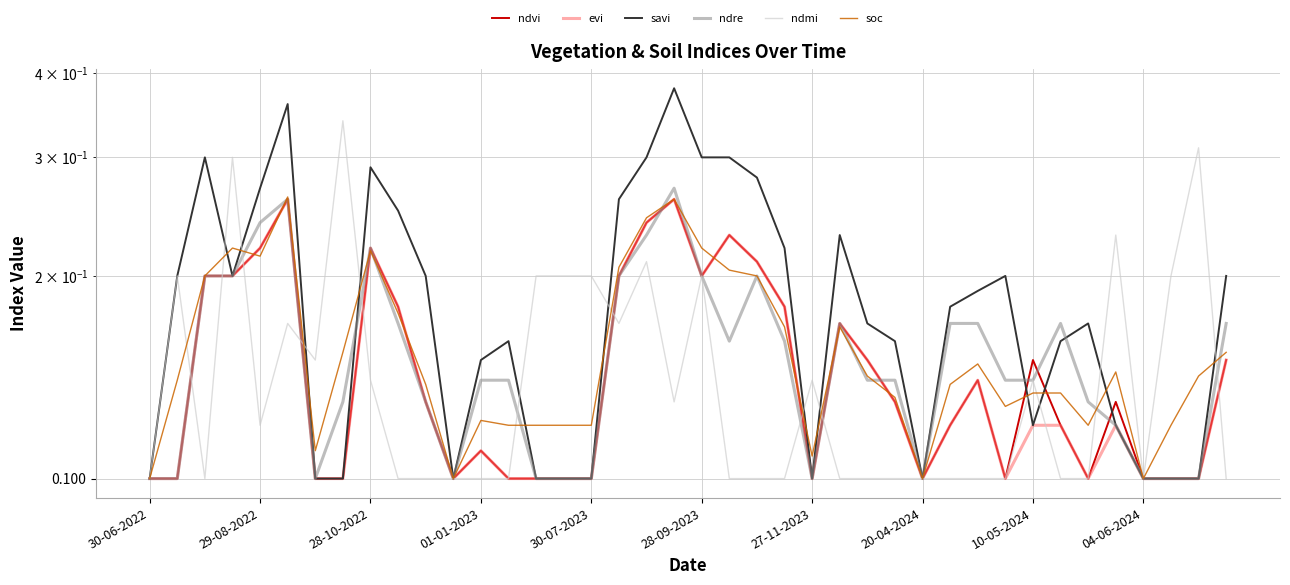

What is the smallest value displayed?

0.1